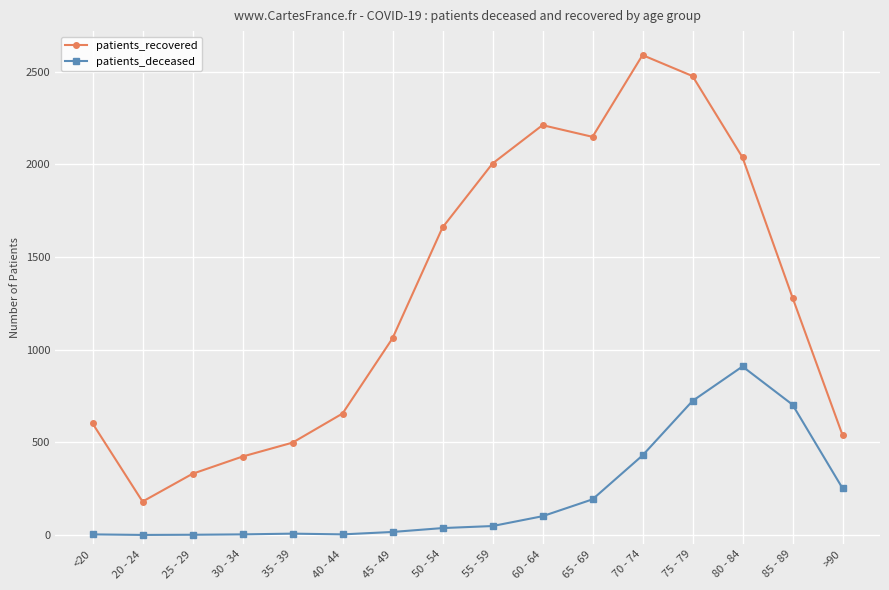

What is the label of the 13th point from the left?

75 - 79